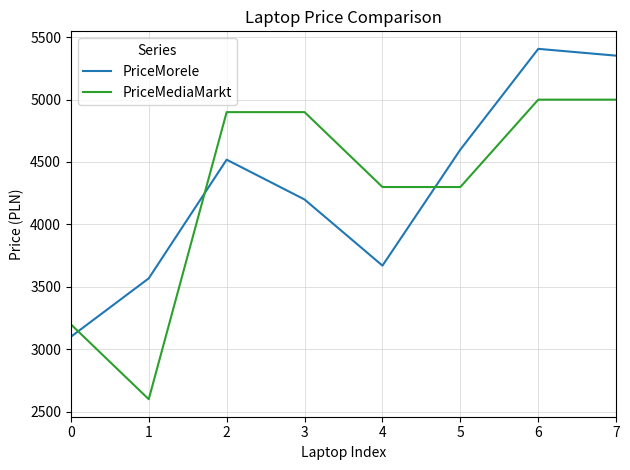

What are all the series names shown in the legend?

PriceMorele, PriceMediaMarkt